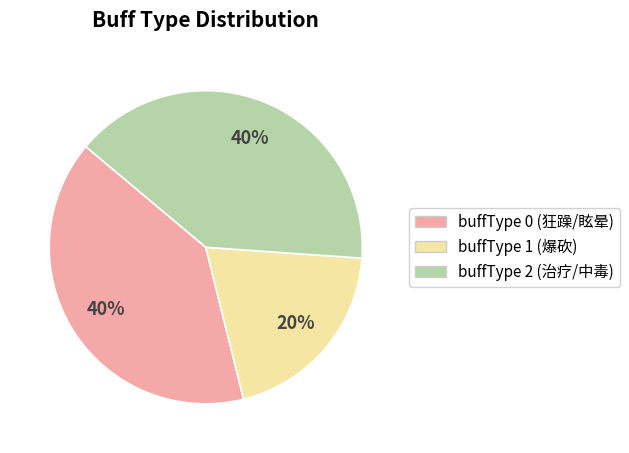

Is there any slice that represents more than half of the pie?

No